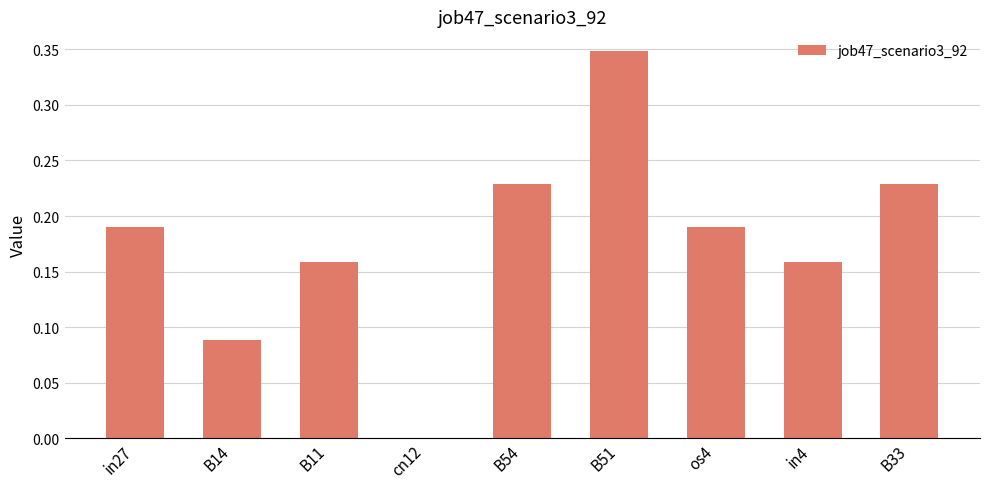

Count the number of categories in the chart.

9